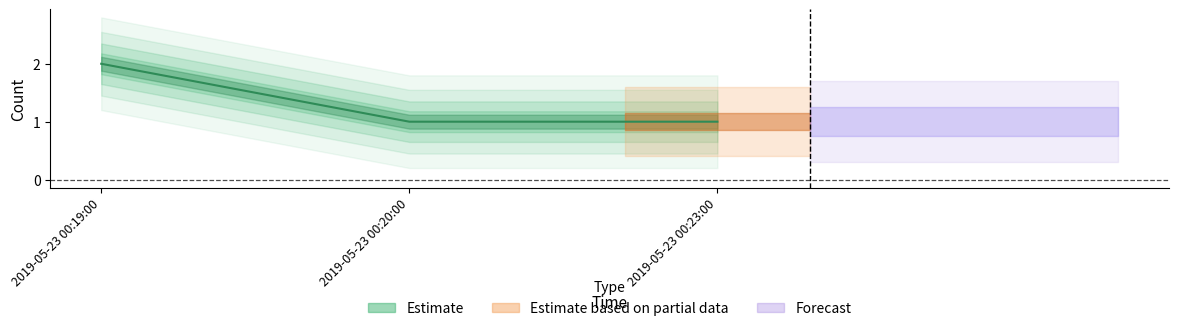

Reading left to right, extract all data points from this chart.

2	1	1